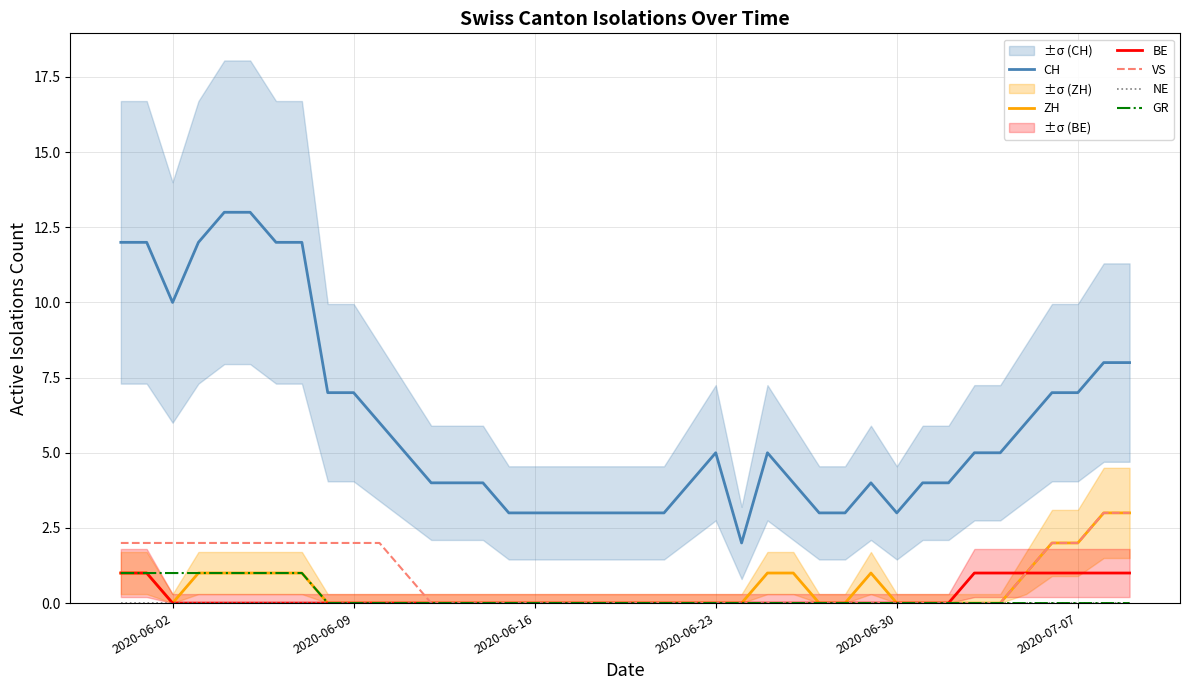

Does the chart display data point markers on the line(s)?

No